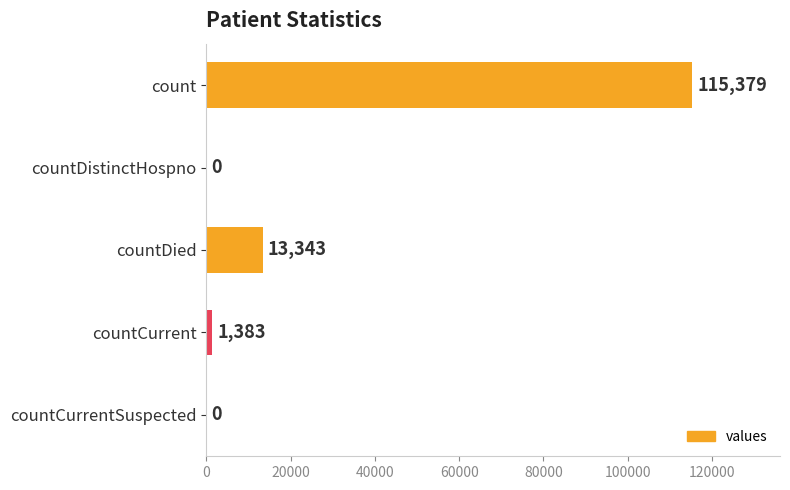

Are the bars horizontal?

Yes